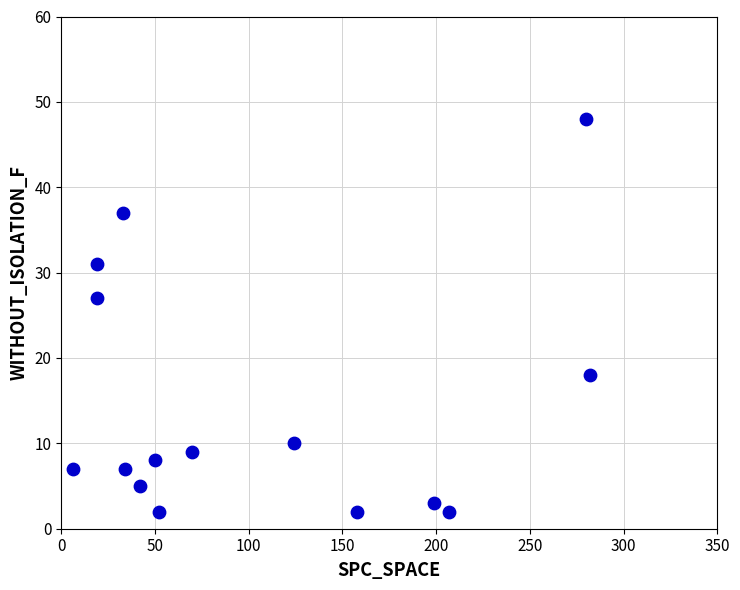

What is the range of Y values (max minus min)?

46